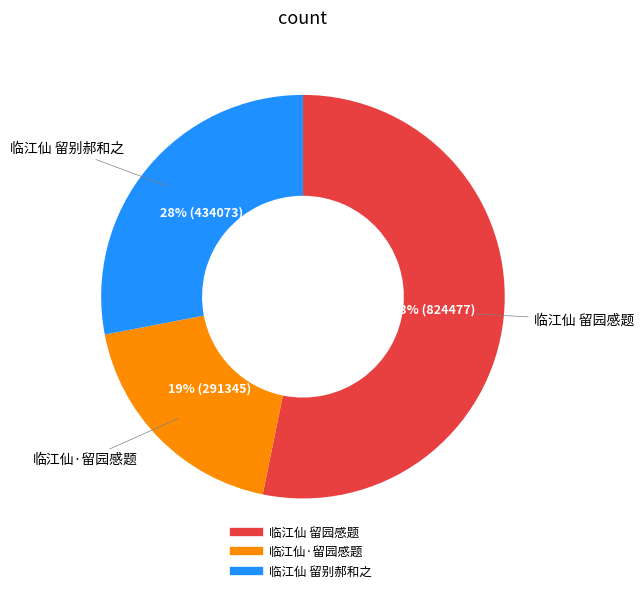

Is 临江仙 留园感题 the majority of the pie?

Yes